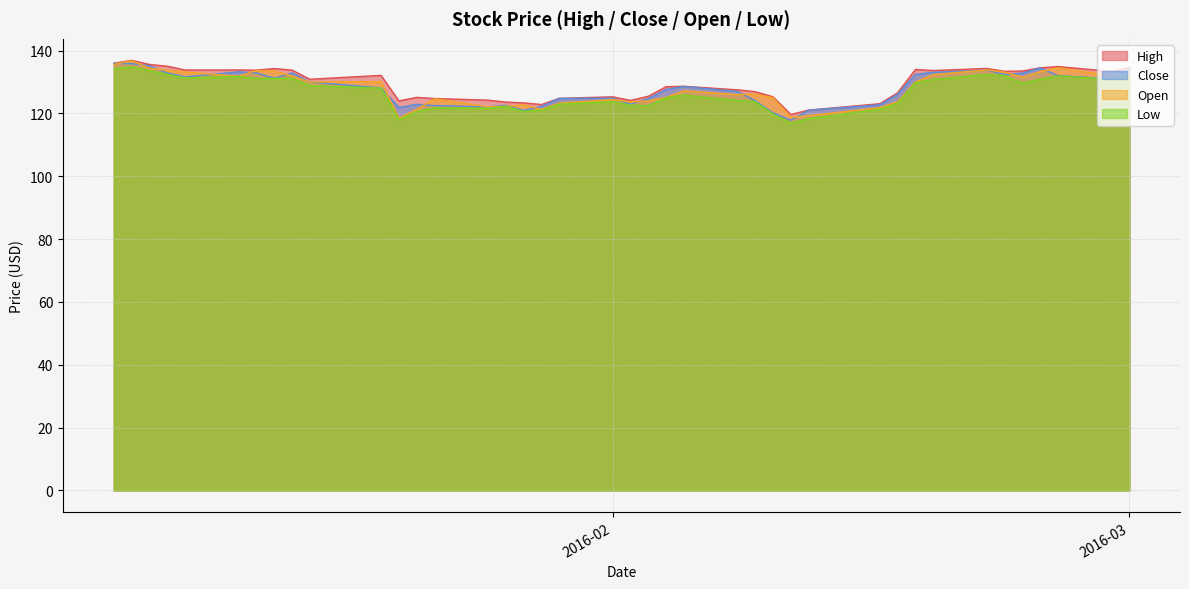

Which series has the largest range (max minus min)?

Open